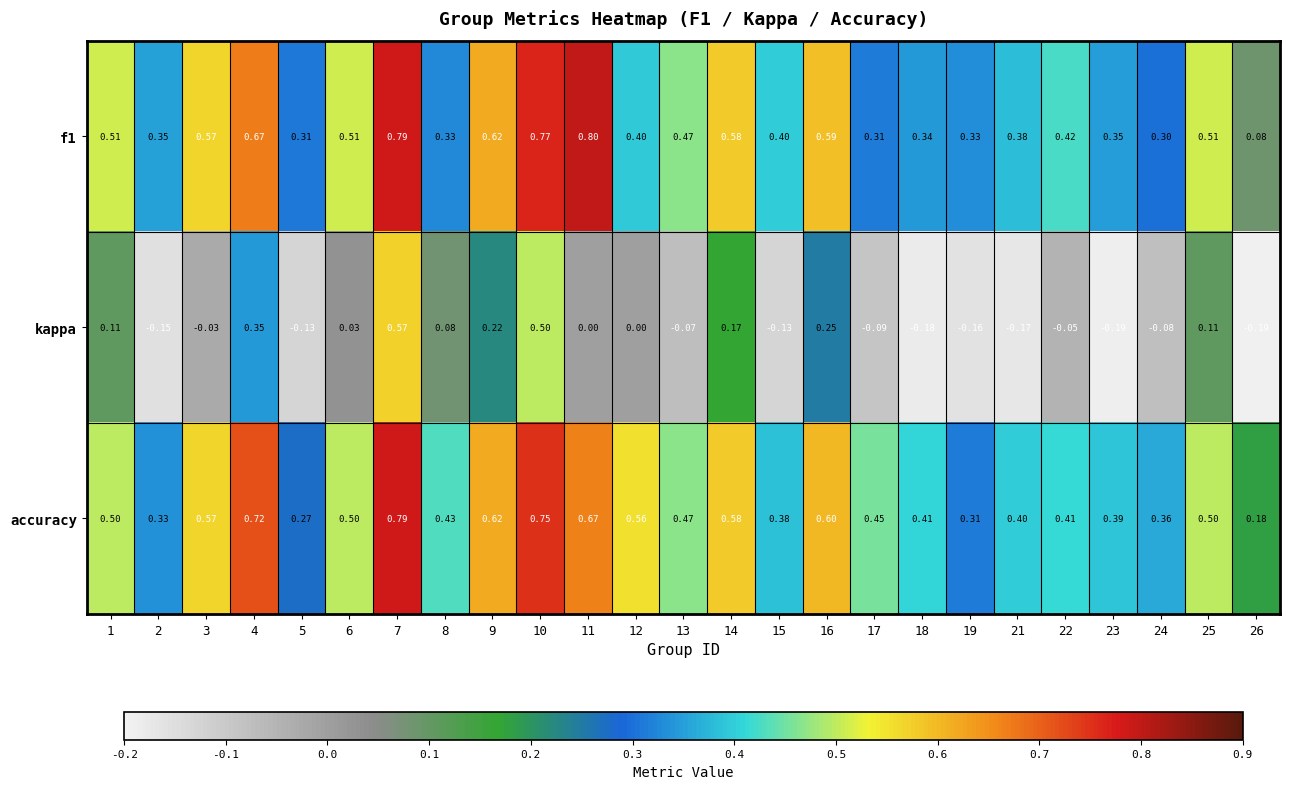

Which series has the largest total across all categories?

accuracy